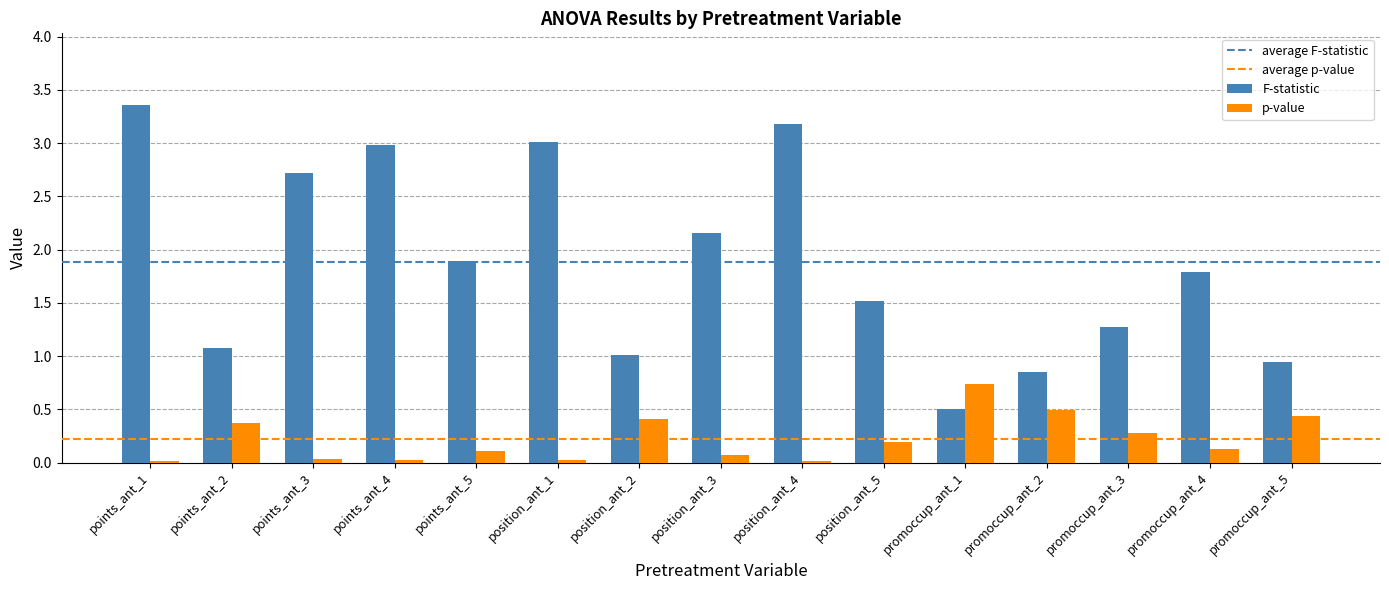

How many categories are shown in the chart?

15